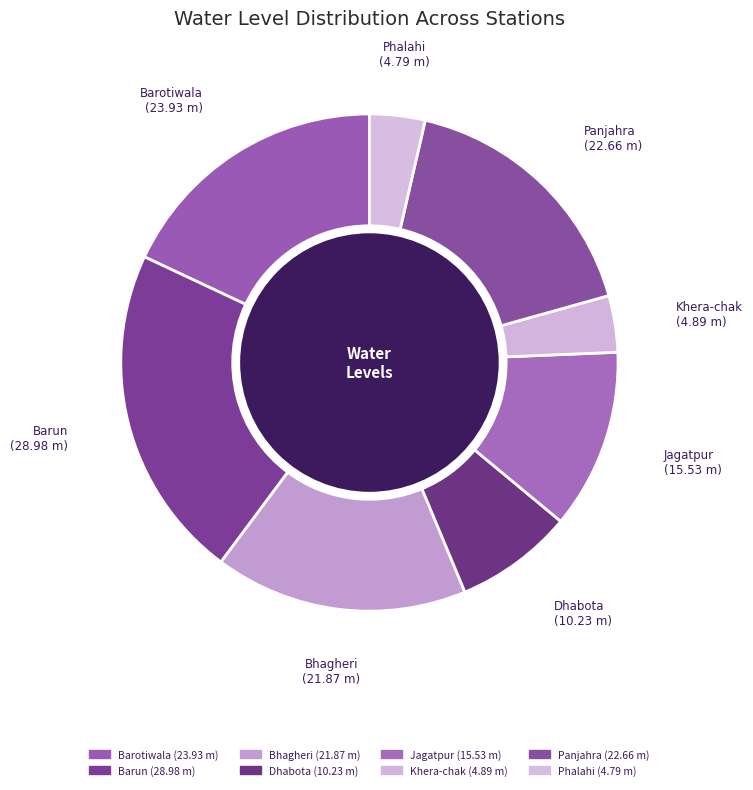

Which slice is the largest?

Barun